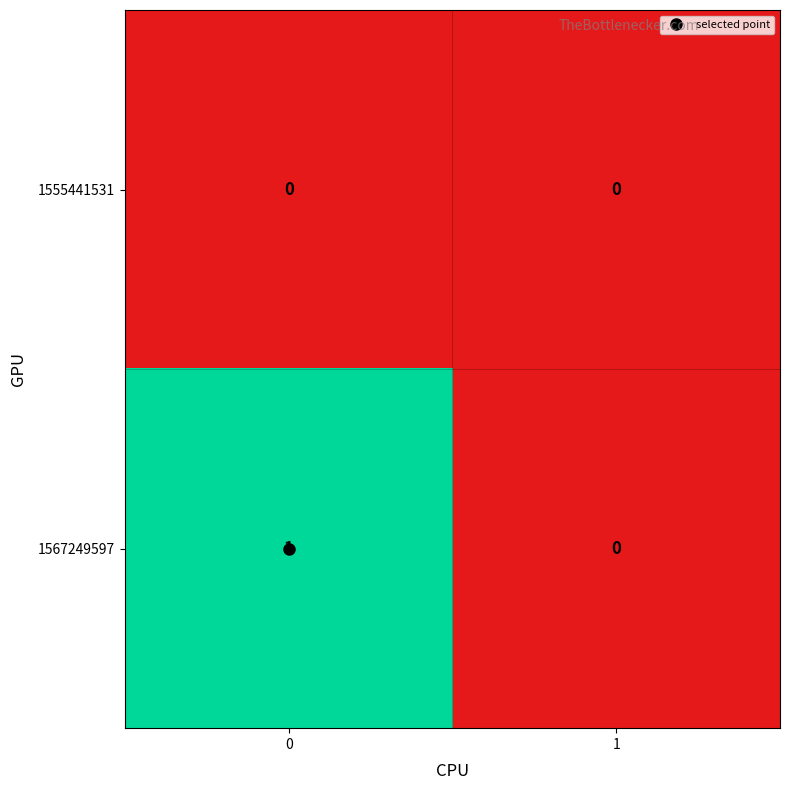

How many series are shown in this chart?

2